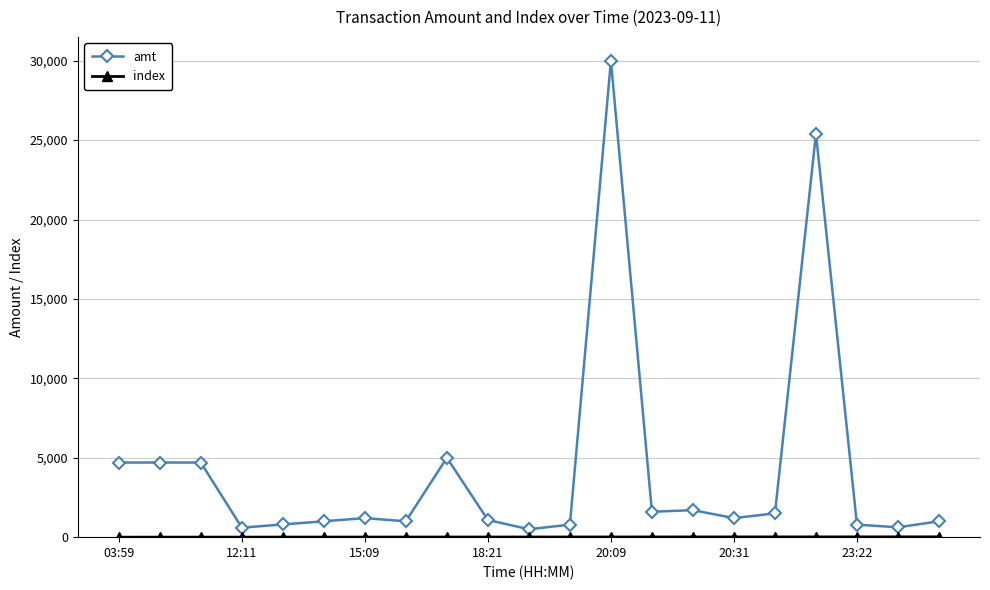

Which series has the largest range (max minus min)?

amt